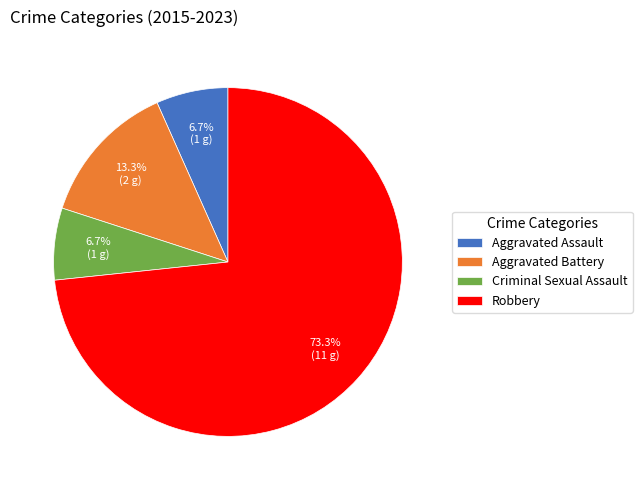

Combined, what portion of the pie is Criminal Sexual Assault and Robbery?

80.0%